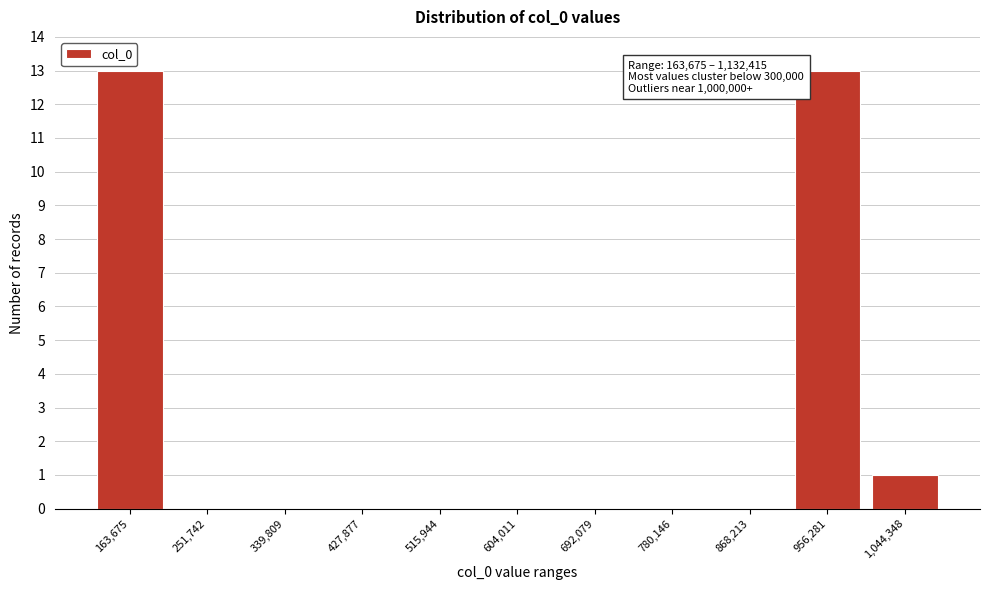

Reading left to right, transcribe all the data shown in this chart.

163,675=13	251,742=0	339,809=0	427,877=0	515,944=0	604,011=0	692,079=0	780,146=0	868,213=0	956,281=13	1,044,348=1